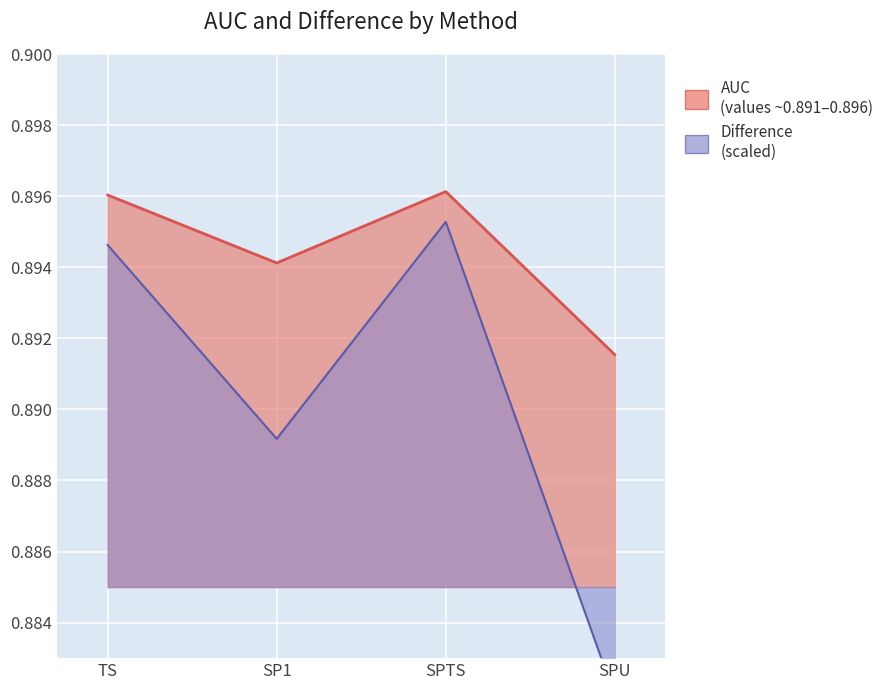

Reading left to right, what are all the values shown in this chart?

AUC: 0.9	0.9	0.9	0.9
Difference: 0.9	0.9	0.9	0.9